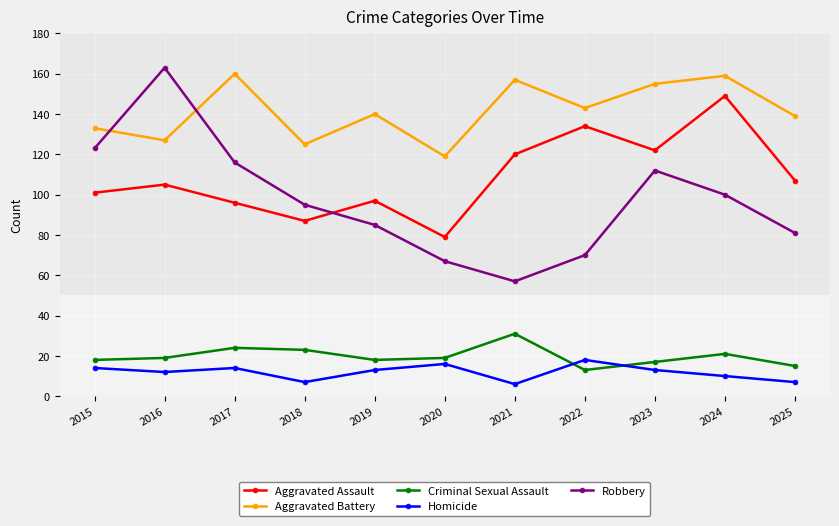

At which category is the sum across all series the highest?

2024